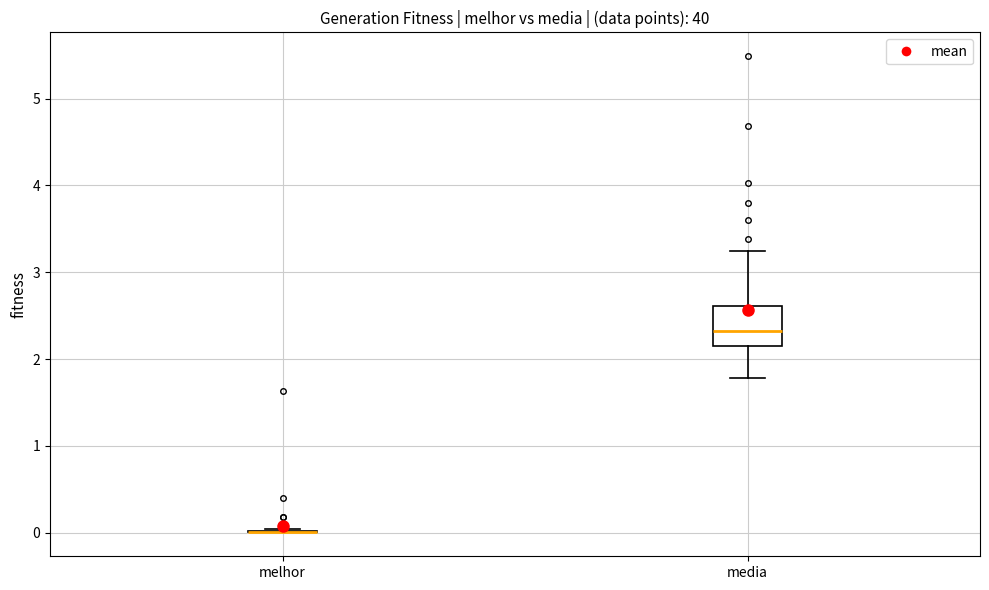

Reading left to right, read every box against the y-axis: the position of its median line, the range the box covers, and the ends of its whiskers. The values are not printed on the chart, so give them approximately, as read against the axis.

melhor: box collapsed to a line at 0.0, whiskers 0.0 to 0.0
media: median 2.3, box 2.1 to 2.6, whiskers 1.8 to 3.2